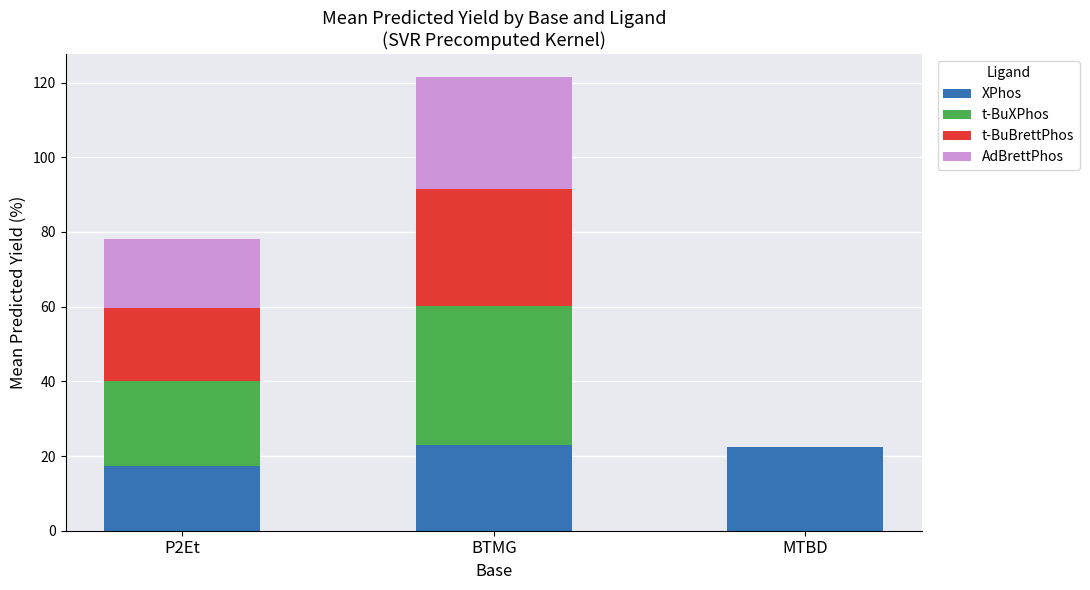

What is the highest value of the XPhos series?

22.9